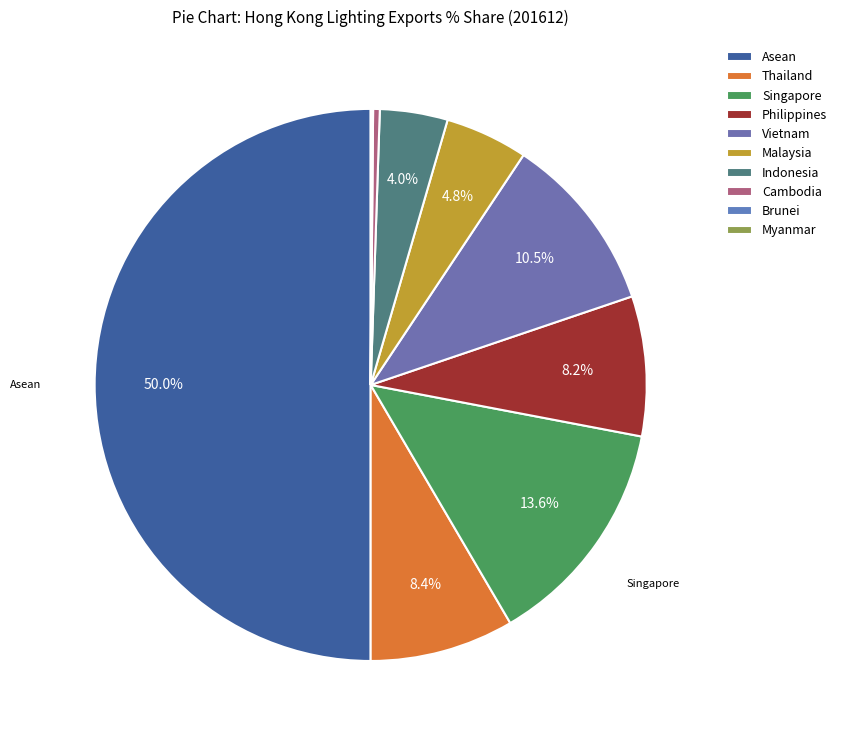

Which has a higher value, Malaysia or Thailand?

Thailand